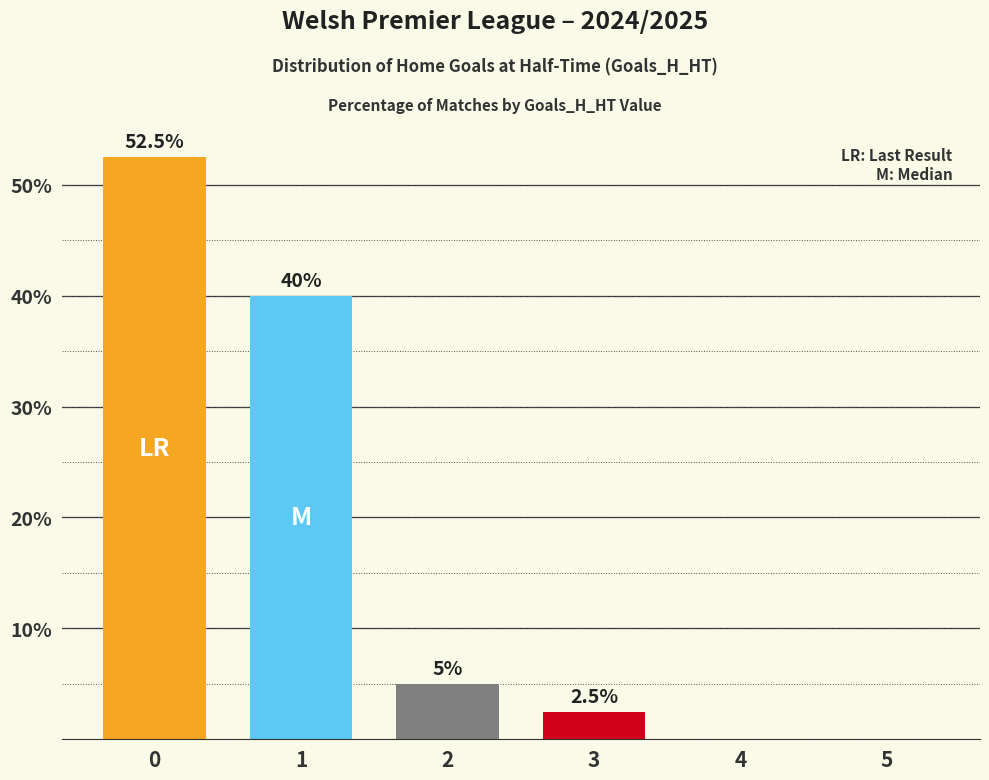

What is the change in value from 2 to 4?

-5.0